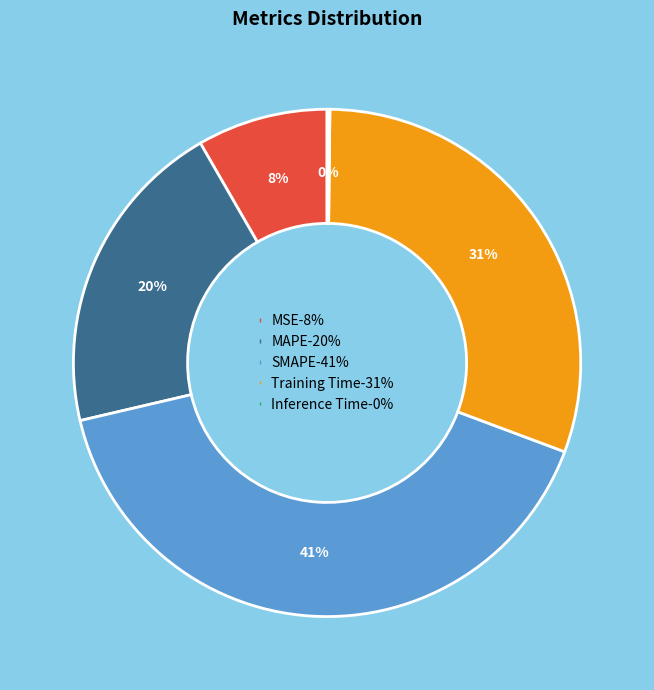

To the nearest percent, what is the combined percentage of MSE and SMAPE?

49%